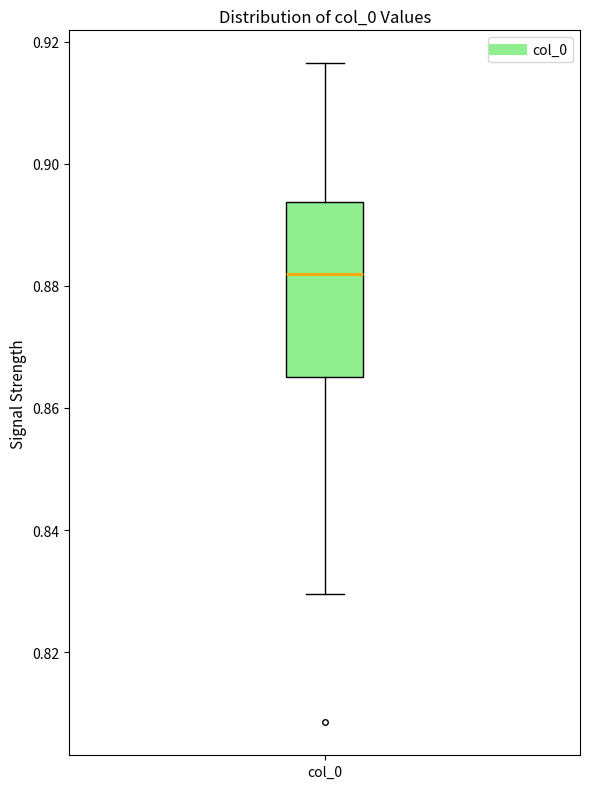

Read this box plot against the y-axis: the position of the median line, the range covered by the box, and the ends of both whiskers. The values are not printed on the chart, so give them approximately, as read against the axis.

median 0.882, box 0.866 to 0.894, whiskers 0.830 to 0.916